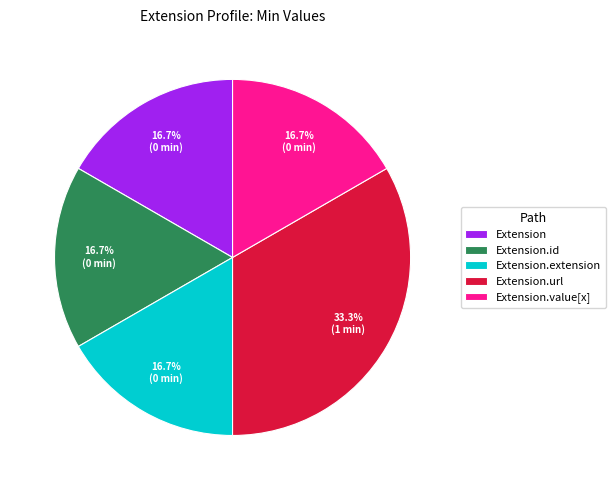

Is there a majority slice in this chart?

No